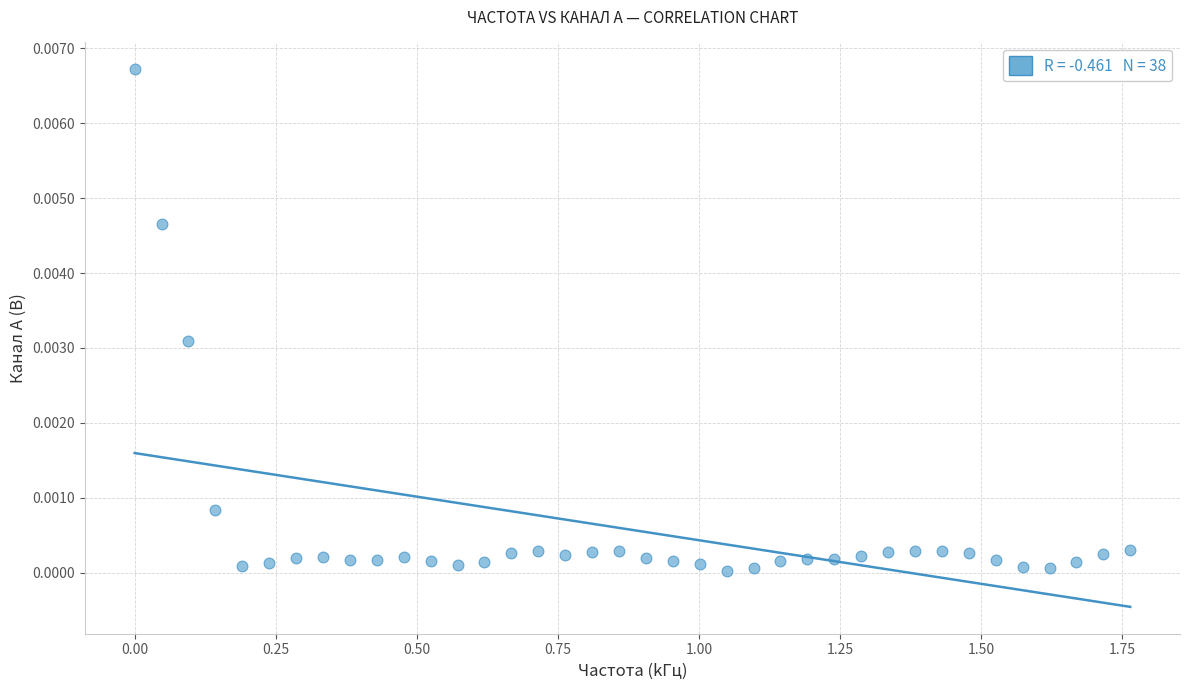

What is the range of X values (max minus min)?

1.8